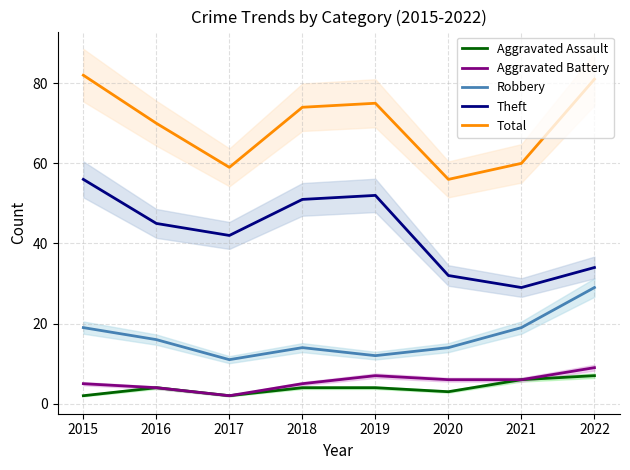

List the labels in order of Aggravated Assault value, largest first.

2022, 2021, 2016, 2018, 2019, 2020, 2015, 2017